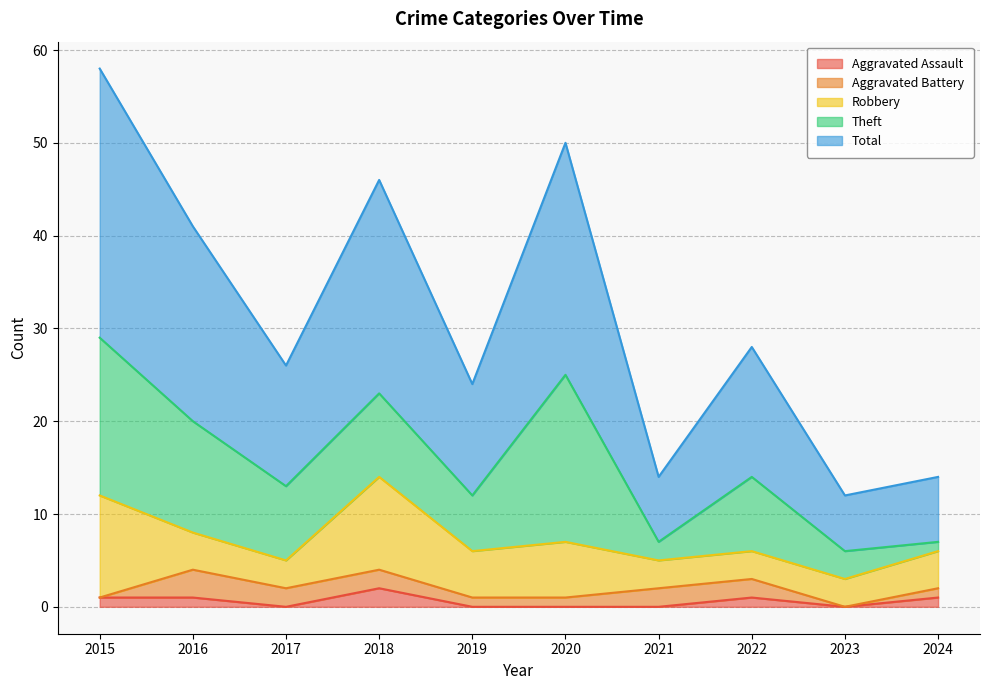

True or false: Aggravated Assault has more than 2 interior local peaks.

False